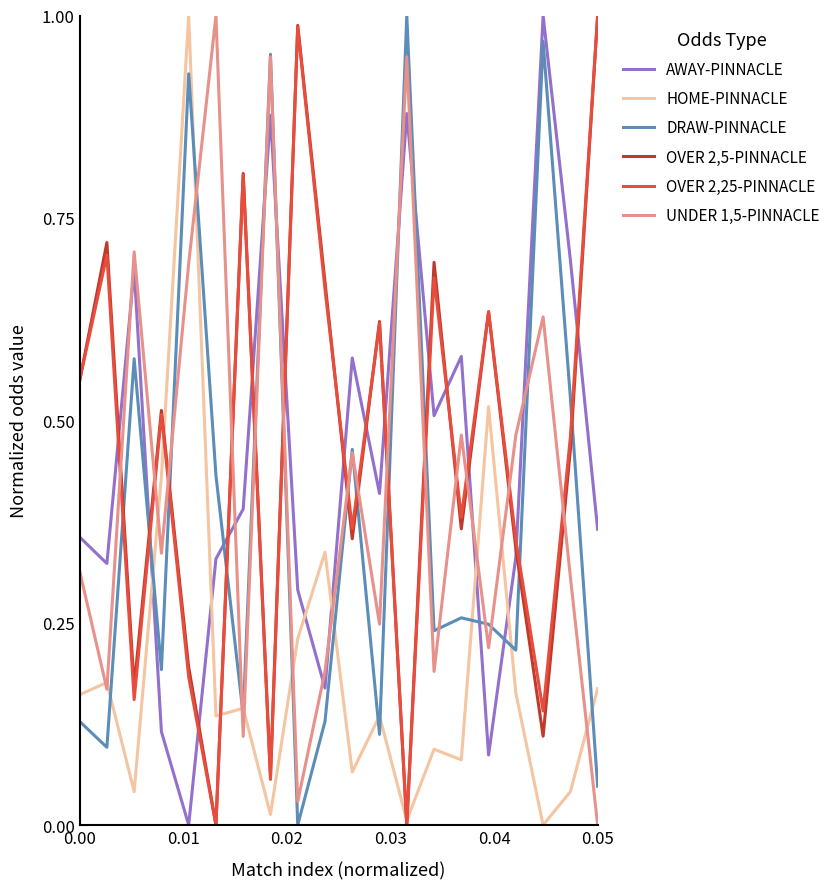

Which series ends up on top after the final intersection of UNDER 1,5-PINNACLE and OVER 2,25-PINNACLE?

OVER 2,25-PINNACLE